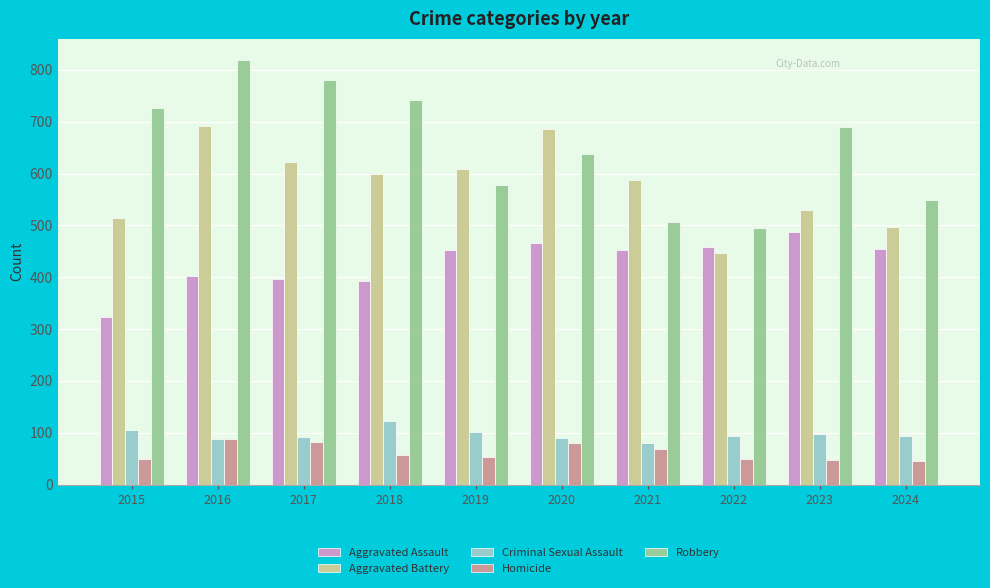

Rank the series at 2017 from highest to lowest value.

Robbery, Aggravated Battery, Aggravated Assault, Criminal Sexual Assault, Homicide